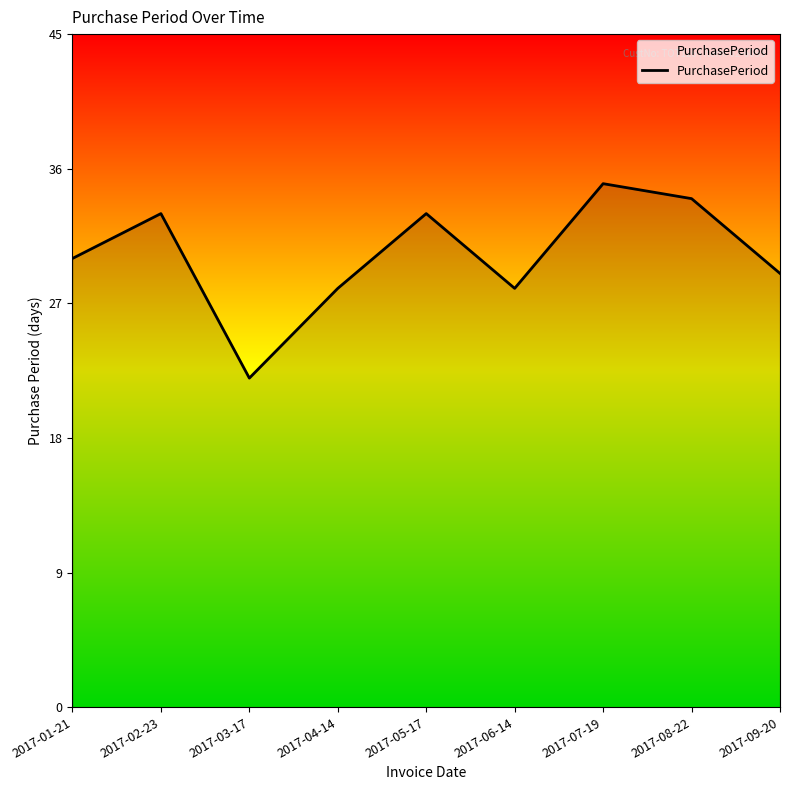

Read the value at 2017-05-17, to the nearest 5.

35